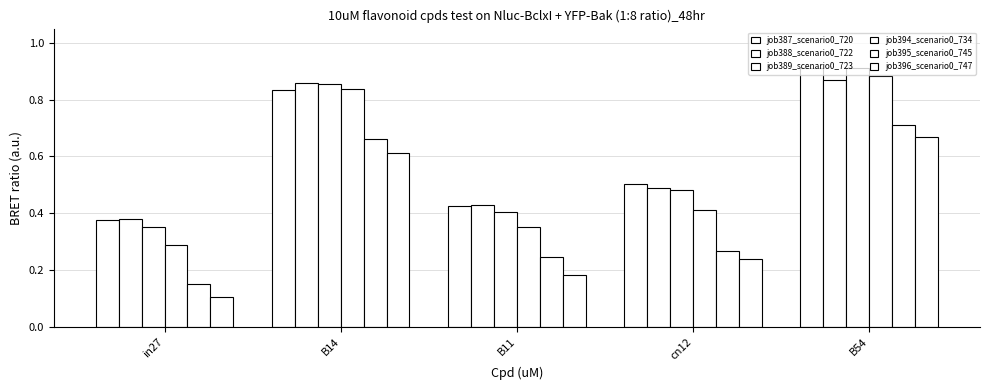

List the series in order of their peak value, lowest first.

job396_scenario0_747, job395_scenario0_745, job388_scenario0_722, job394_scenario0_734, job389_scenario0_723, job387_scenario0_720